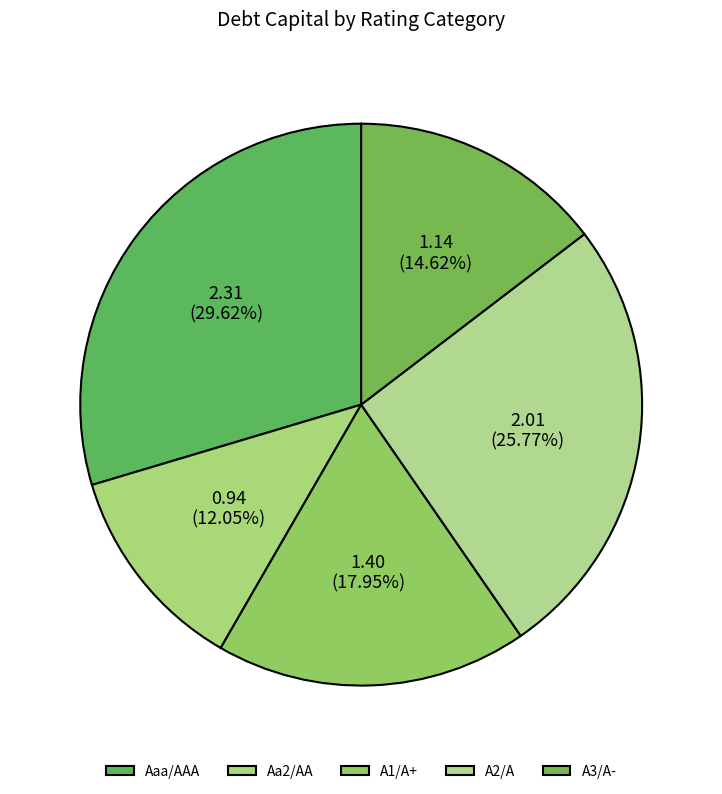

True or false: Aa2/AA accounts for 12% of the total.

True